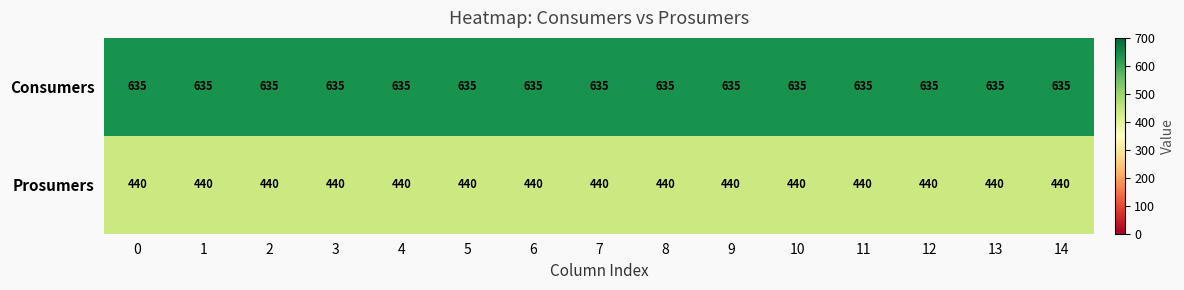

The Prosumers series shows 270 at 4. True or false?

False